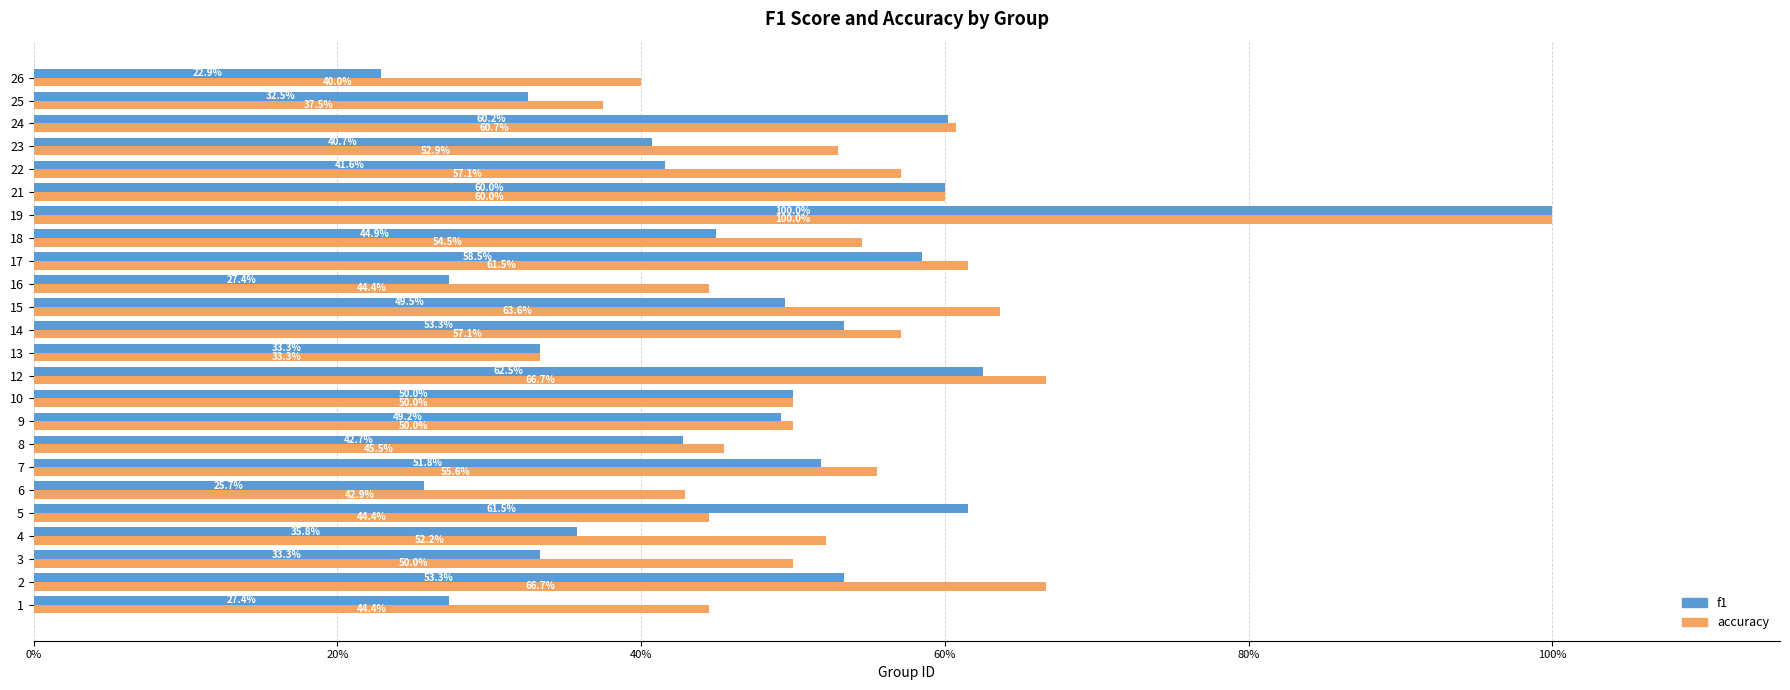

At 12, list the series in order from smallest to largest.

f1, accuracy